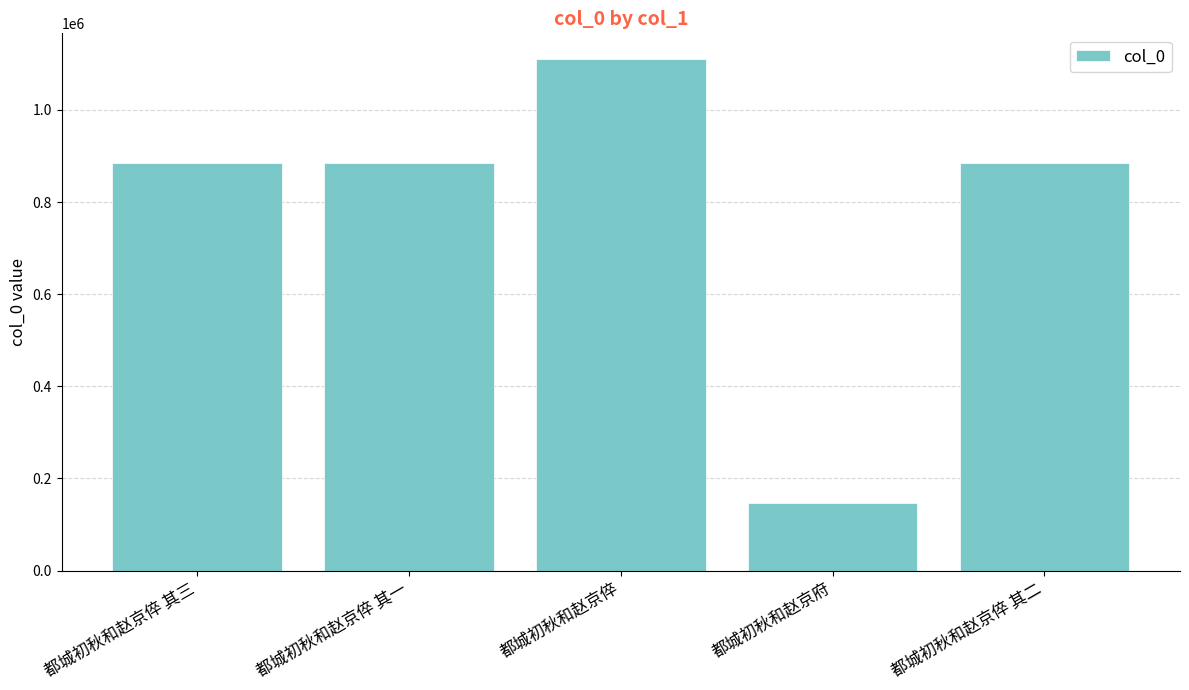

True or false: the data shows 571536 at 都城初秋和赵京倅 其二.

False